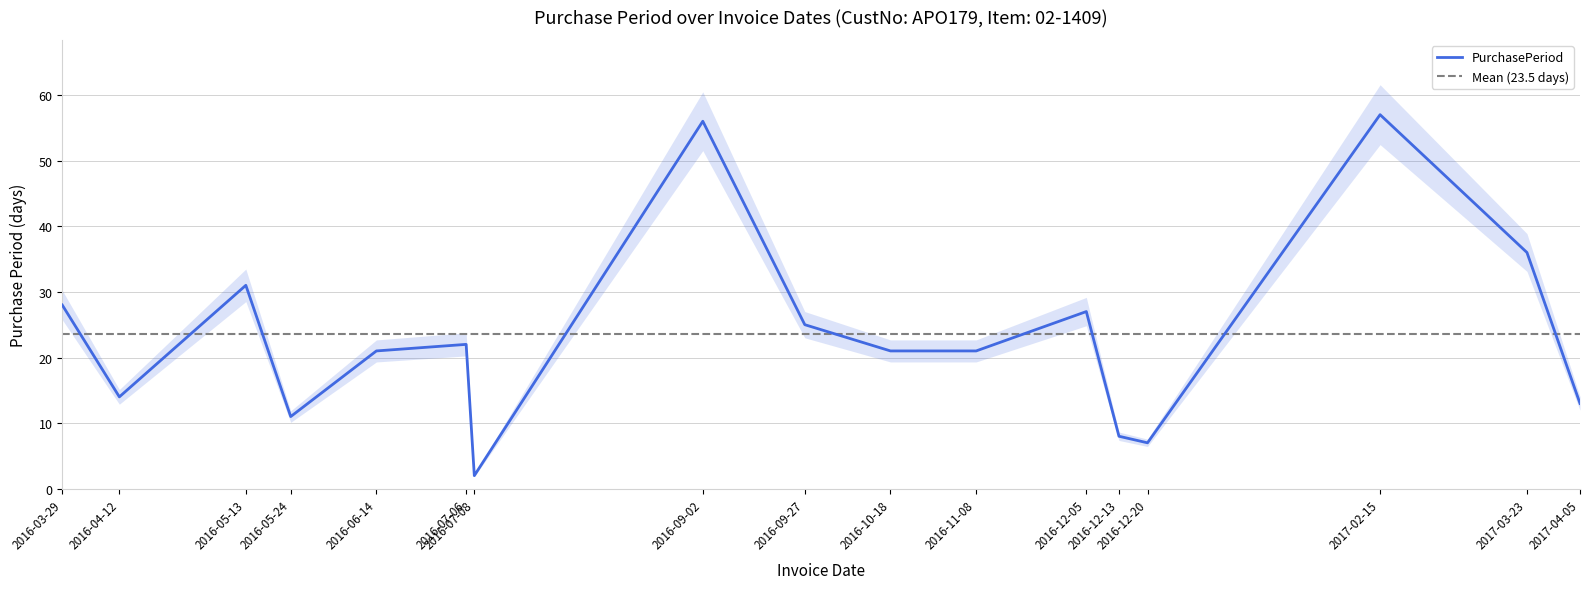

Reading left to right, extract all data points from this chart.

28	14	31	11	21	22	2	56	25	21	21	27	8	7	57	36	13